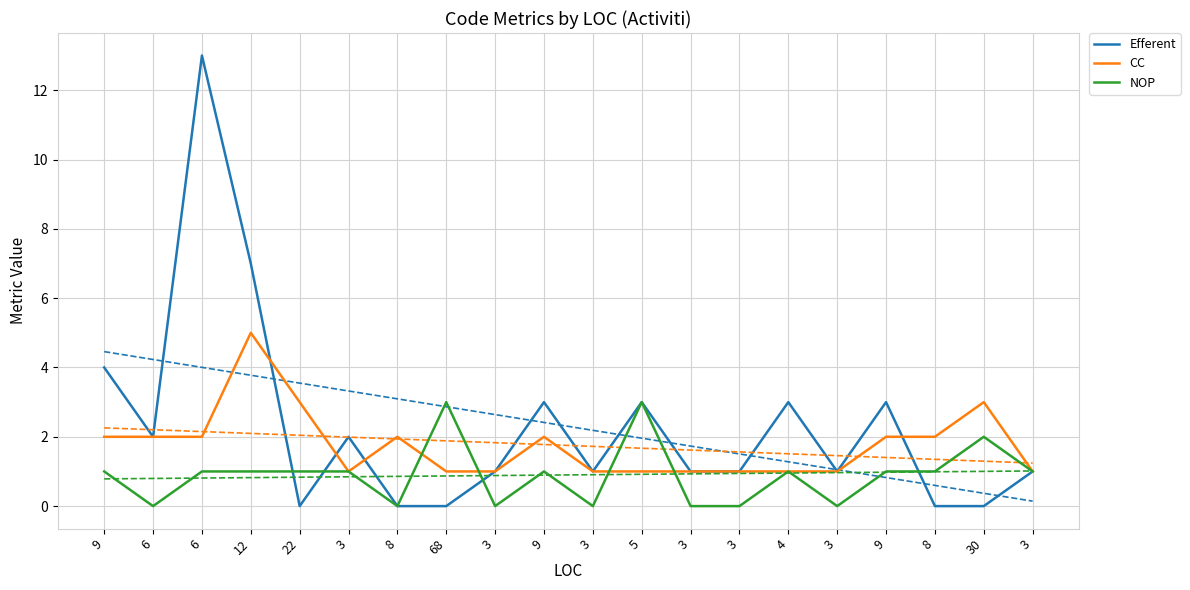

How many positive values does the Efferent series have?

15